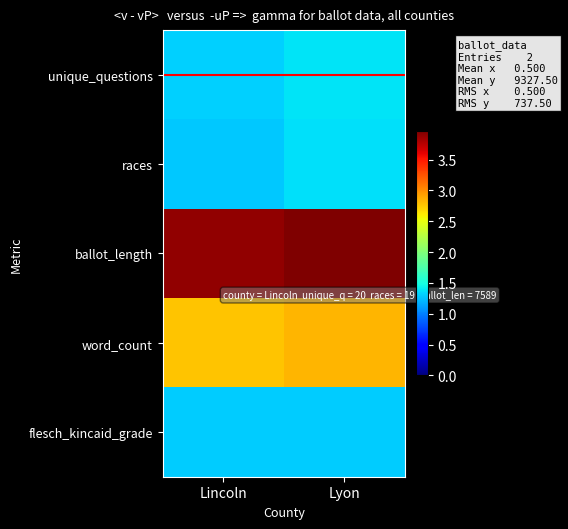

At how many categories does at least one series exceed 3?

2